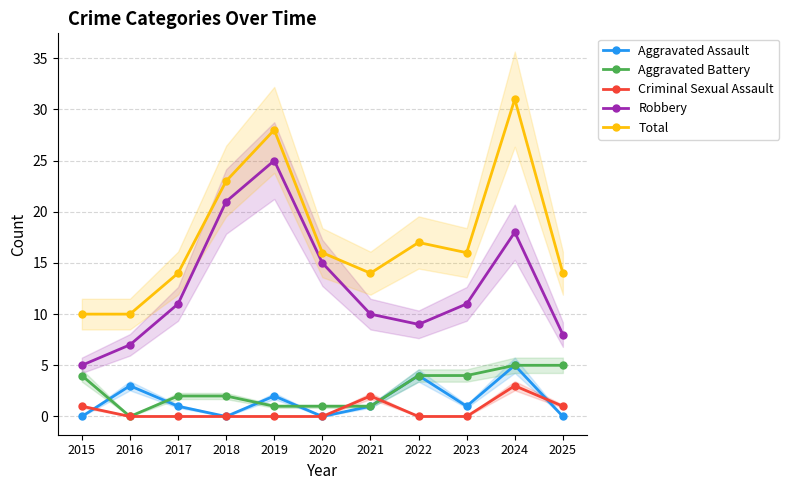

True or false: Criminal Sexual Assault and Aggravated Battery cross at least once.

True